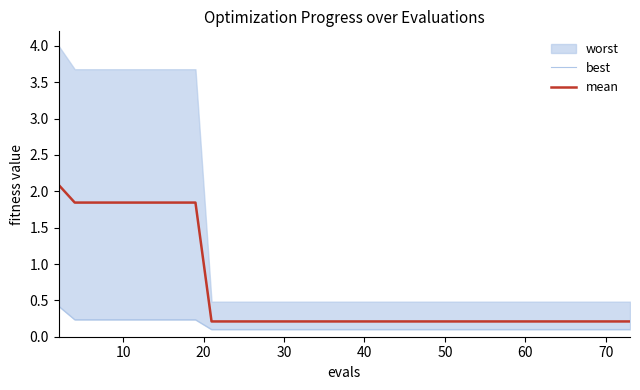

What is the highest value of the mean series?

2.1